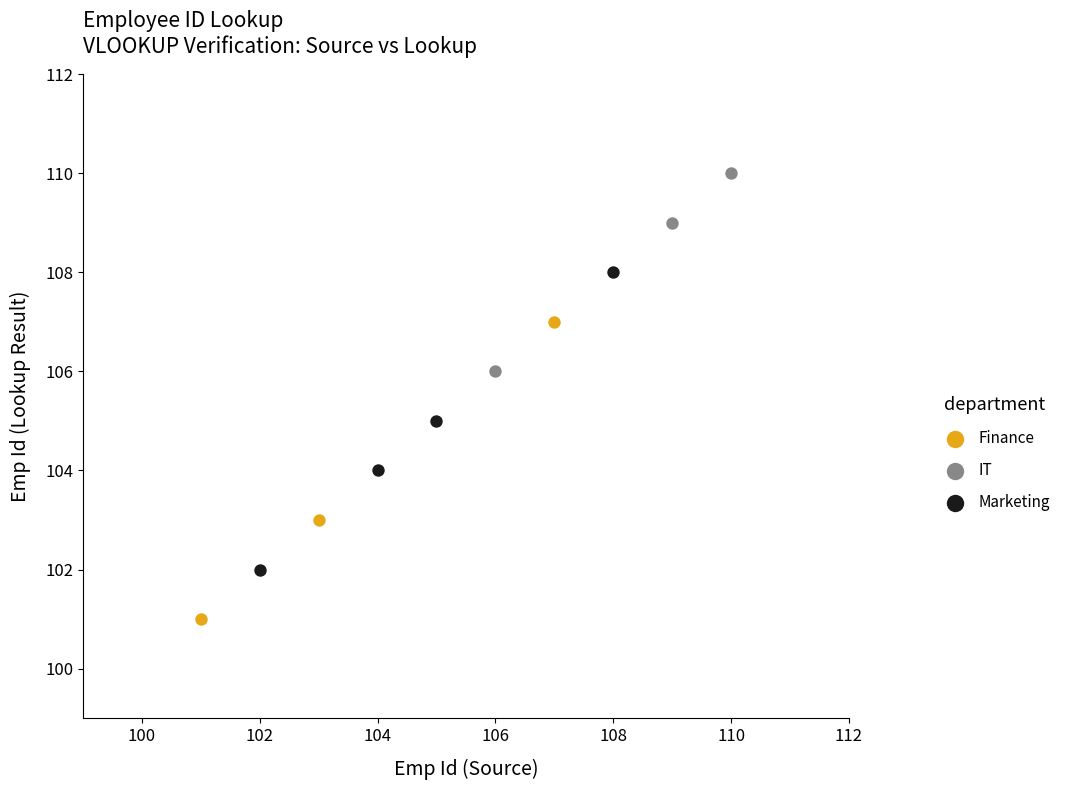

Which series contains the highest Y value?

IT